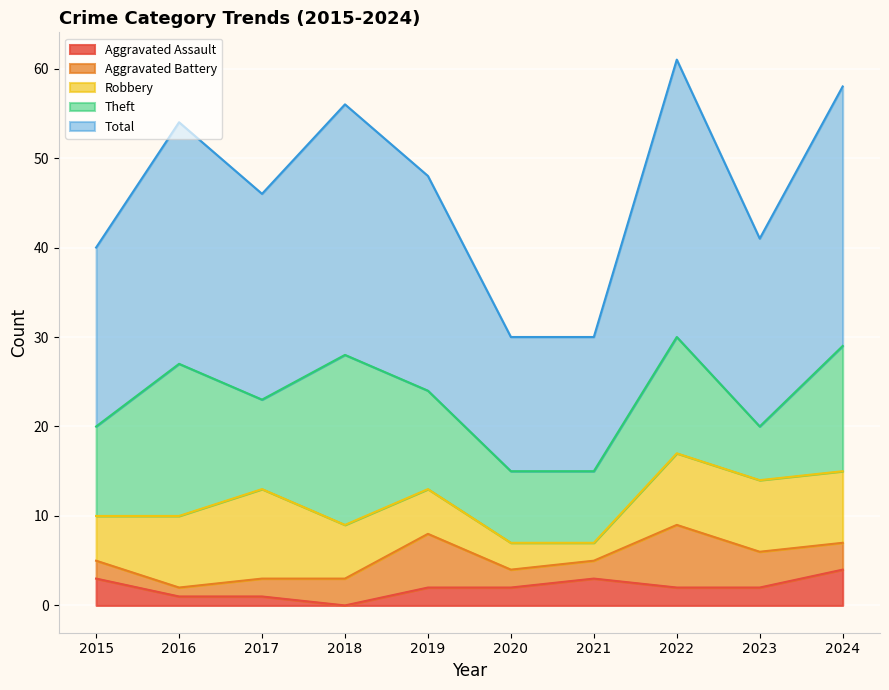

How many lines are shown in the chart?

5